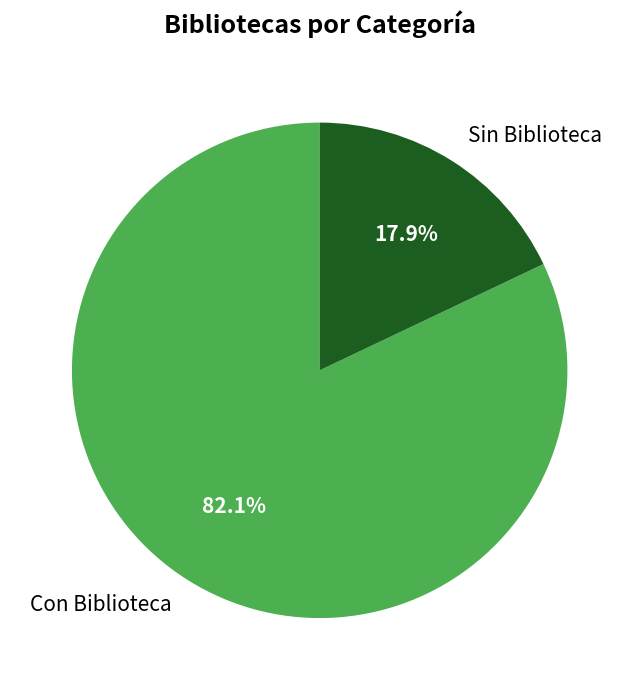

True or false: Sin Biblioteca accounts for 10% of the total.

False